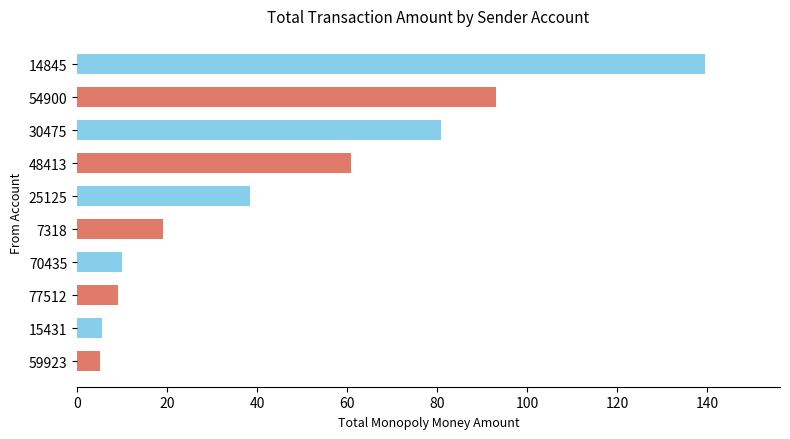

Is the value of Odd-ranked accounts at 0 greater than the value of Even-ranked accounts at 60?

Yes